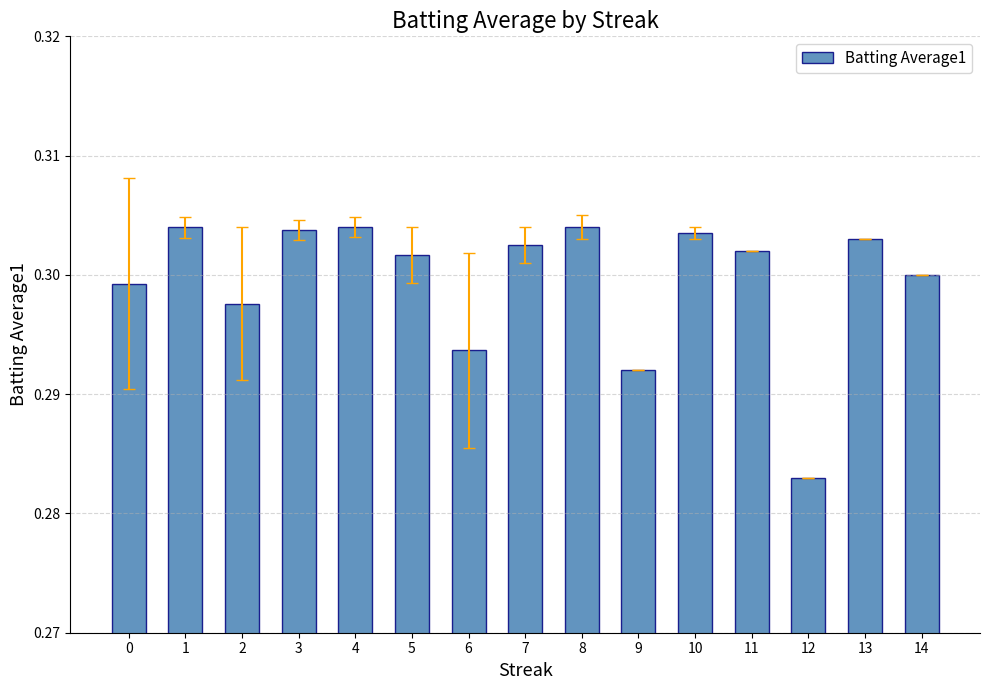

At which label is the value closest to 0?

12